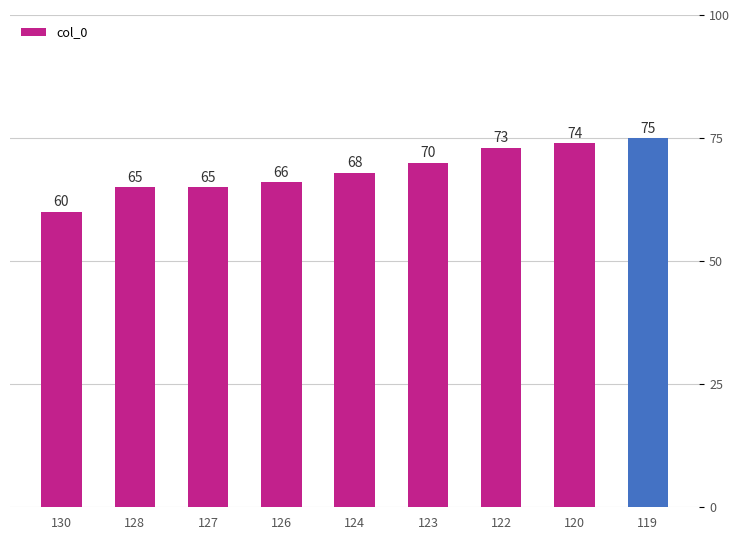

What is the ratio of the value at 120 to the value at 128?

1.1